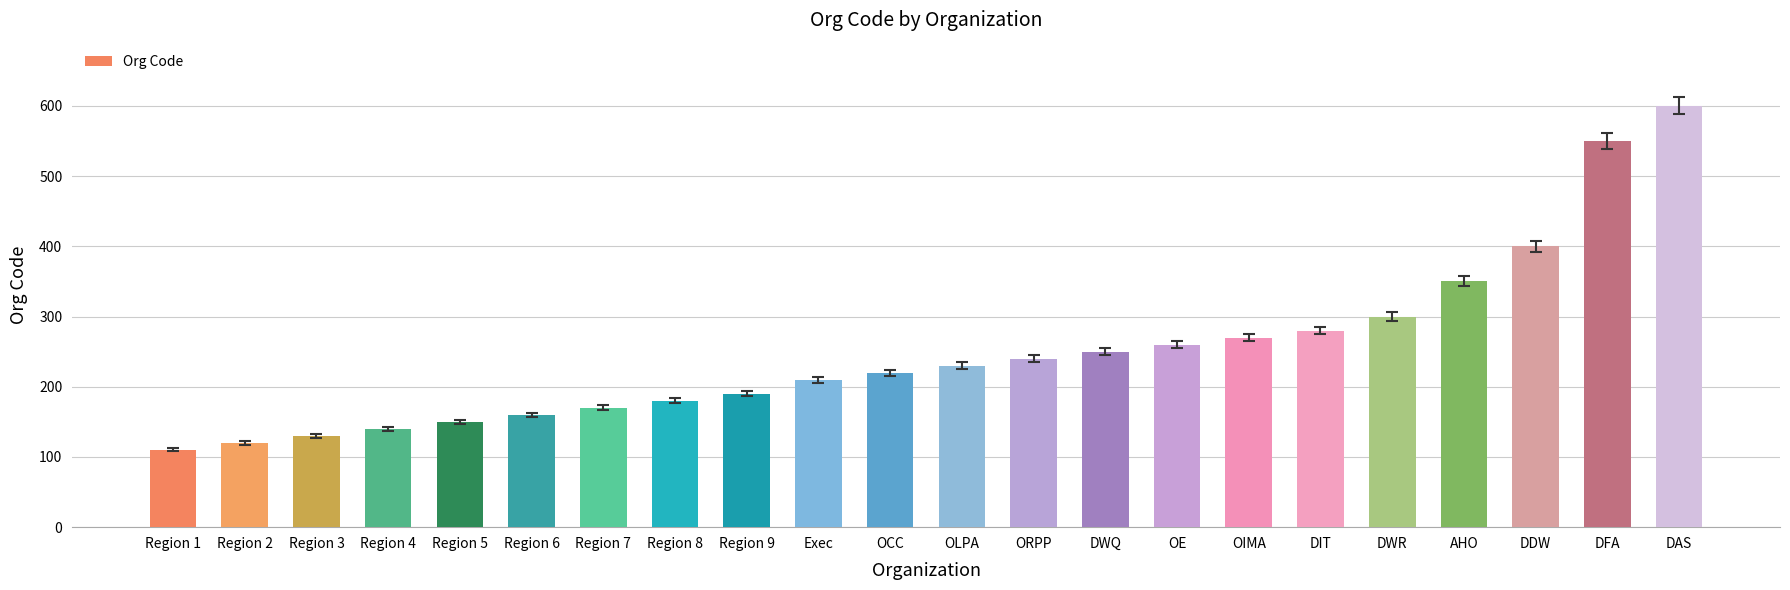

What is the sum of the values at DWR and Region 5?

450